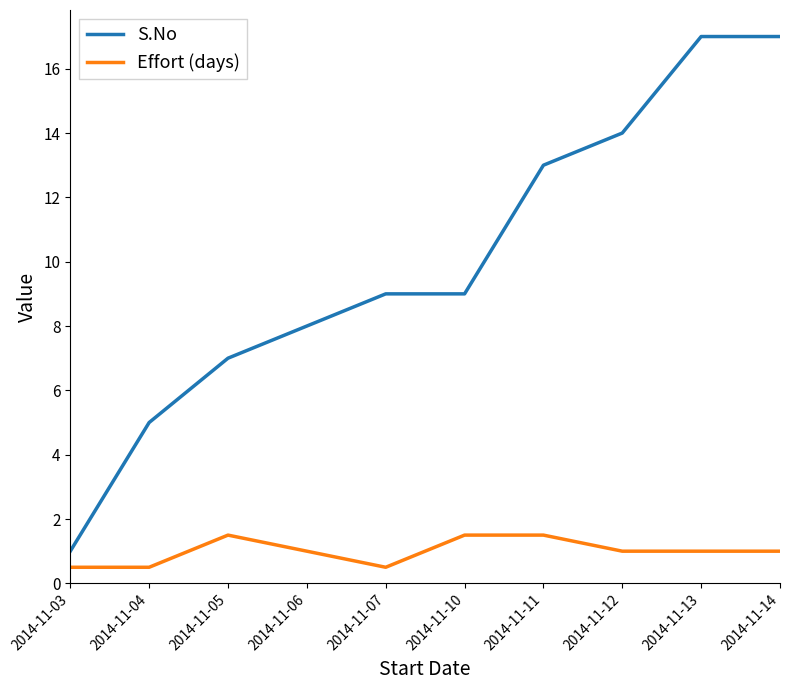

Is this an area chart (filled region under the line)?

No